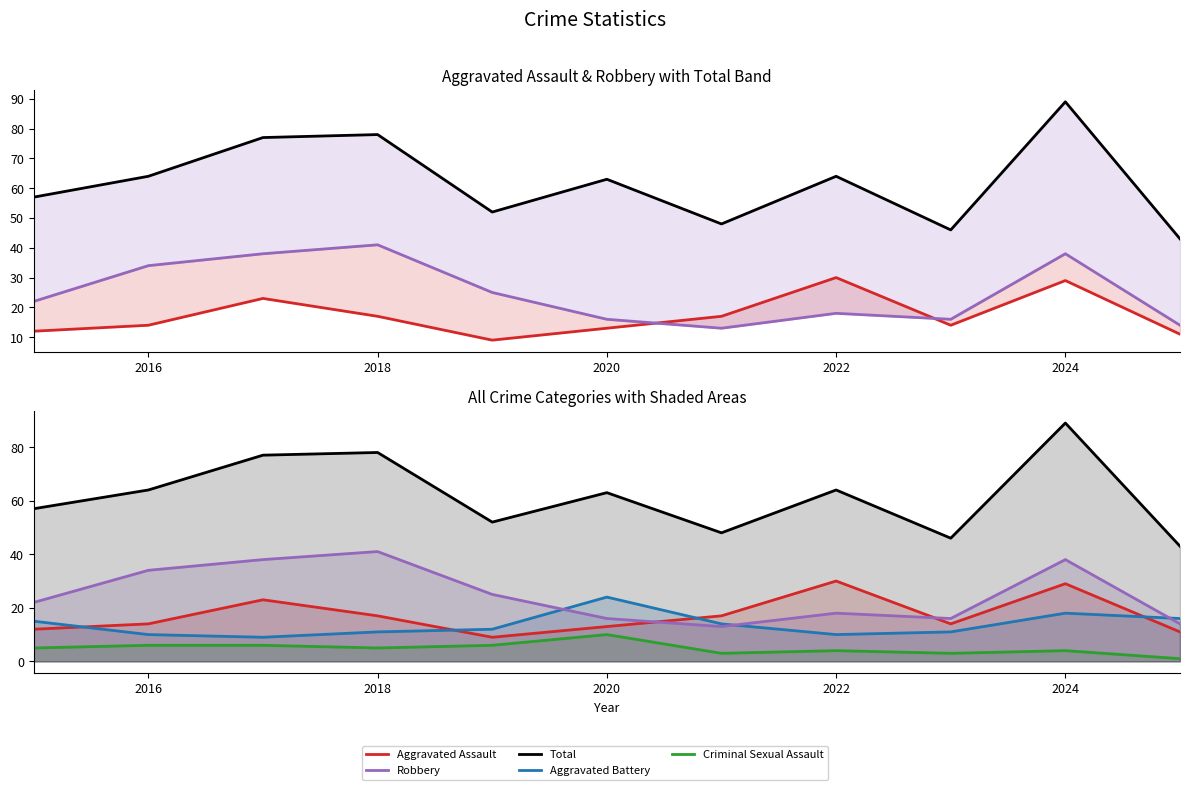

True or false: Total and Aggravated Battery cross at least once.

False